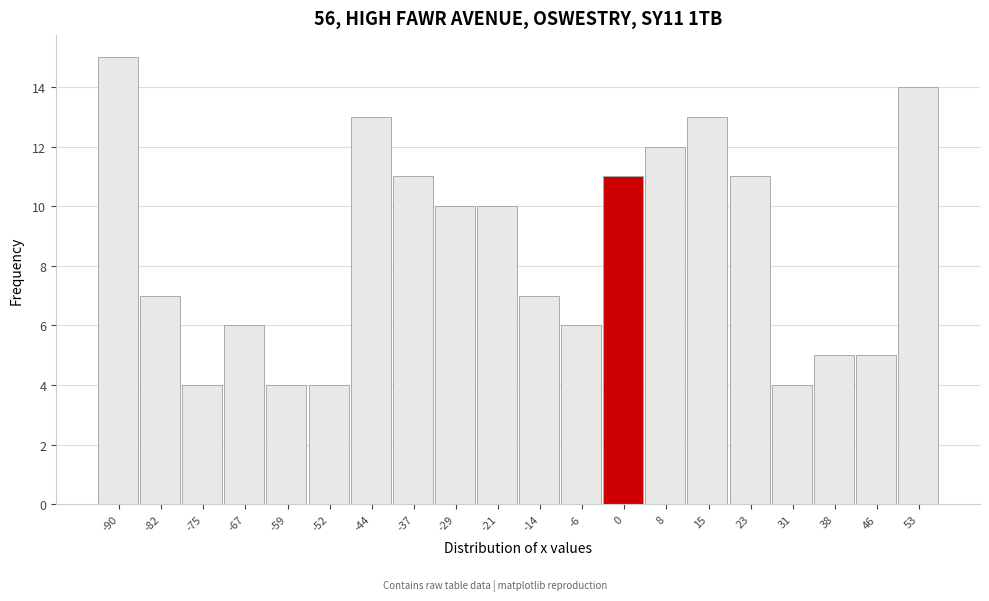

Over which range of the x-axis is the bar tallest?

-94 to -87